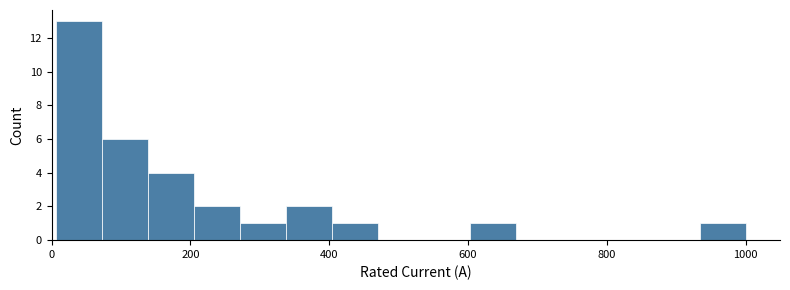

Read against the x-axis, roughly where is the centre of the tallest bar?

40